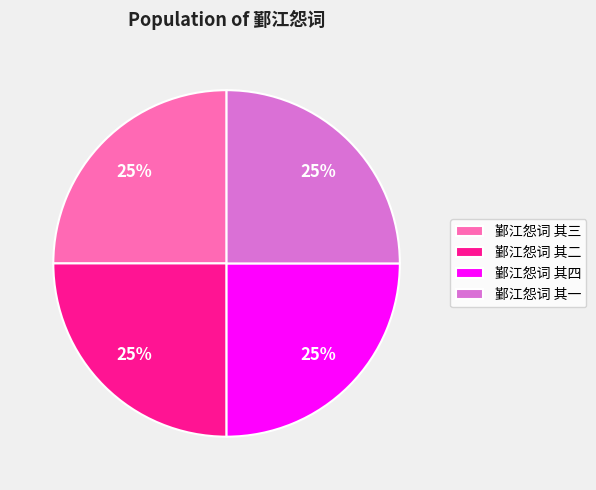

To the nearest percent, what is the average slice percentage?

25%